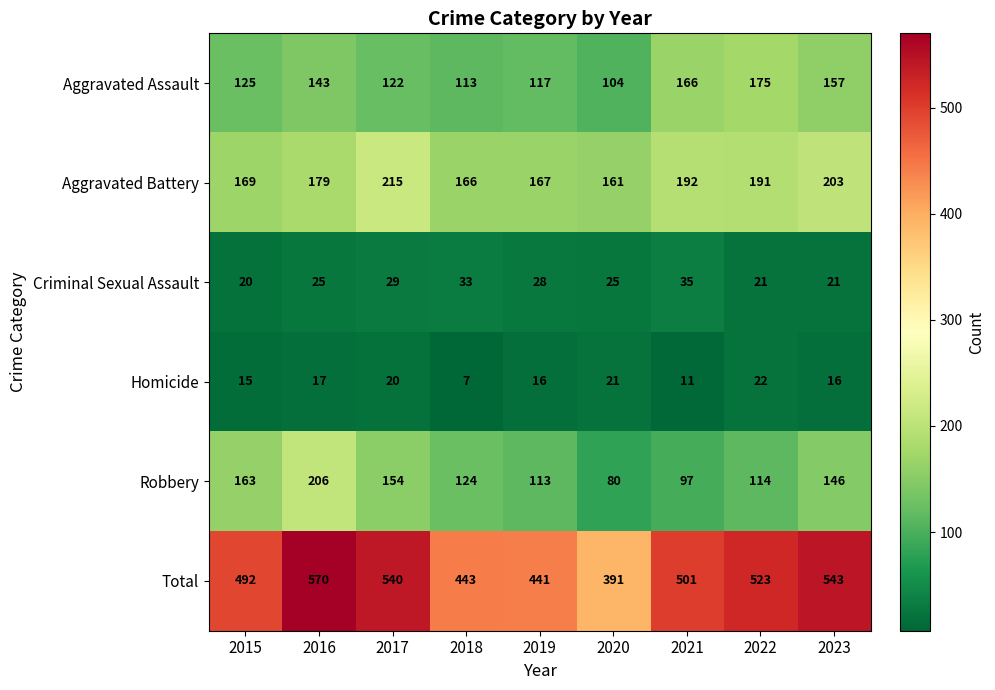

What is the smallest value displayed?

7